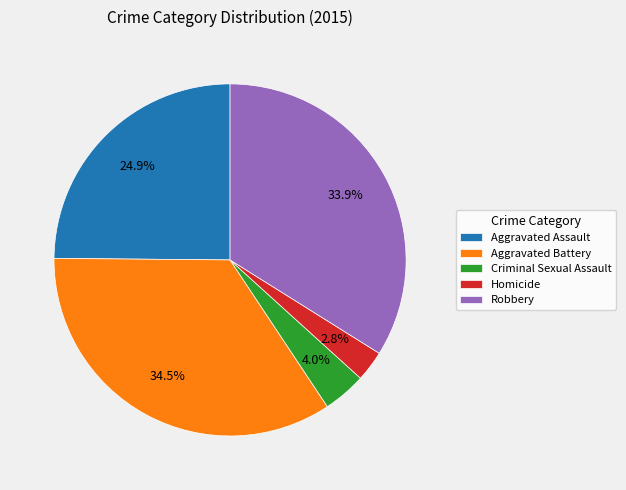

Rank the categories by value from lowest to highest.

Homicide, Criminal Sexual Assault, Aggravated Assault, Robbery, Aggravated Battery